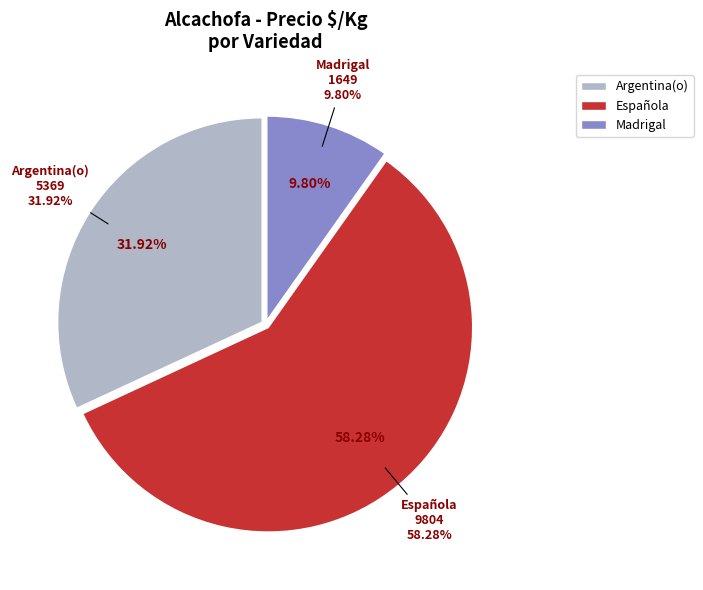

Count the number of slices in the pie.

3